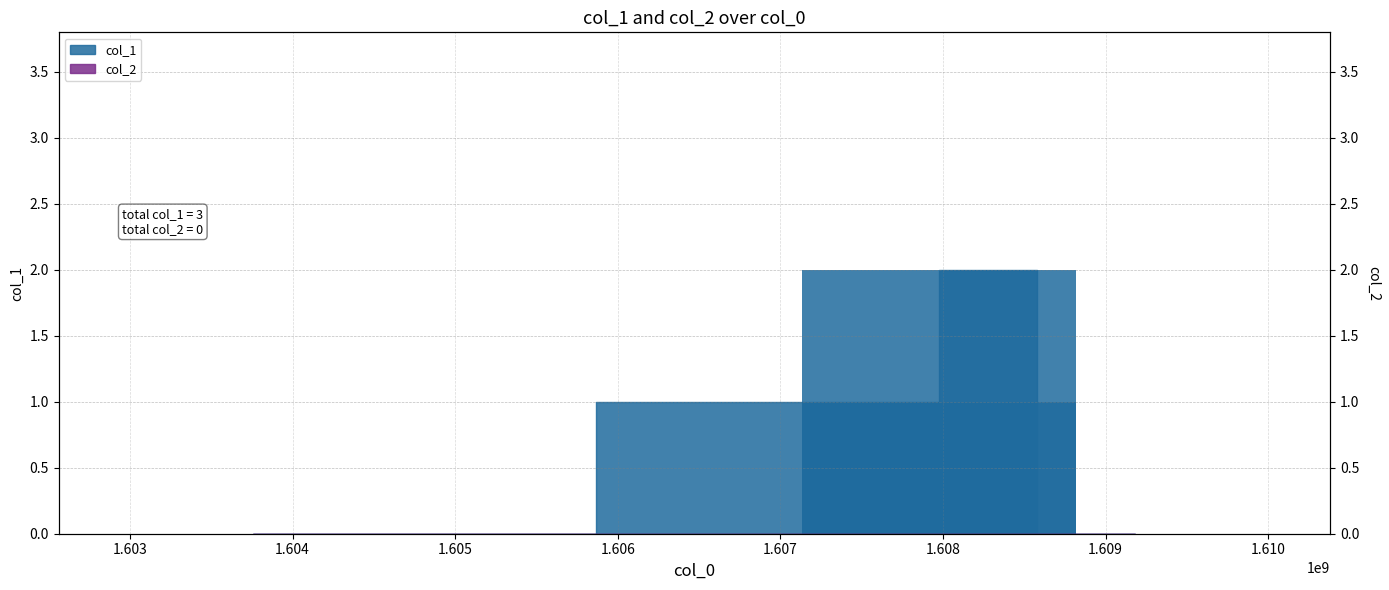

Is it true that the value at 1609182832 is -1?

False